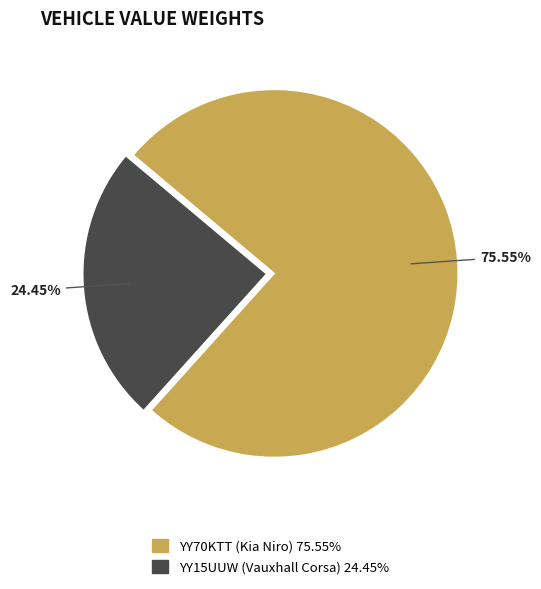

Do YY15UUW (Vauxhall Corsa) and YY70KTT (Kia Niro) together represent more than half of the pie?

Yes